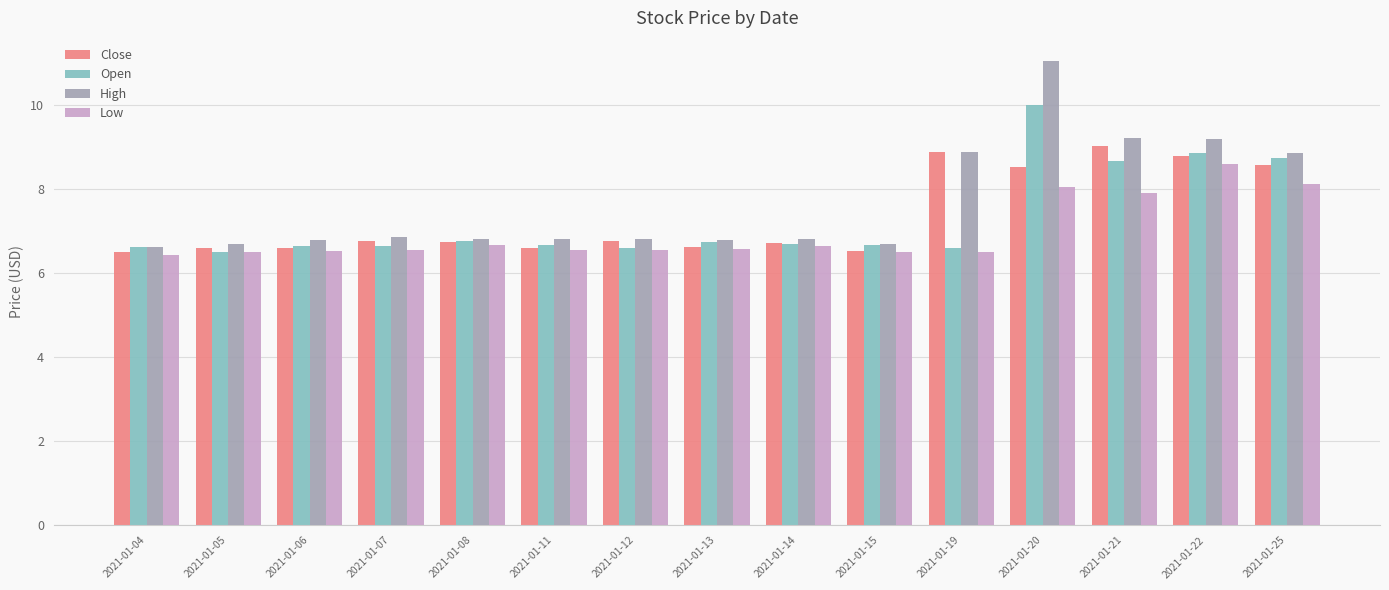

At how many categories does at least one series exceed 10?

1